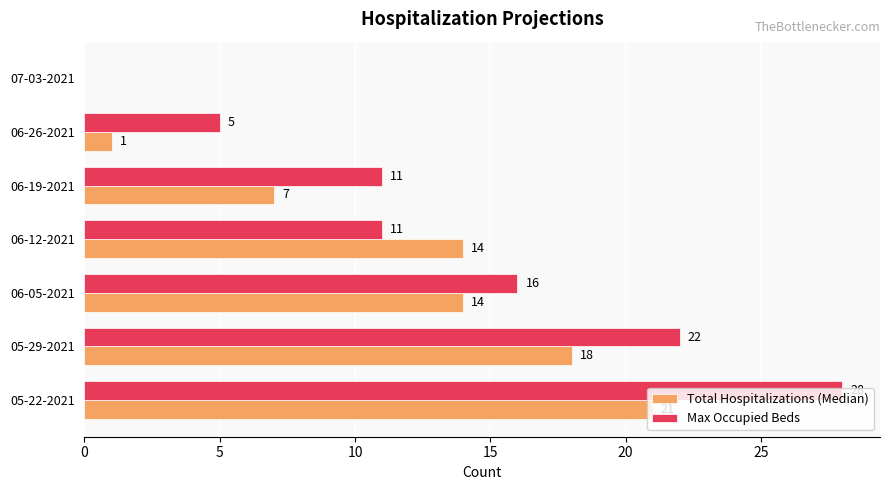

True or false: Max Occupied Beds has a value of 0 at 07-03-2021.

True